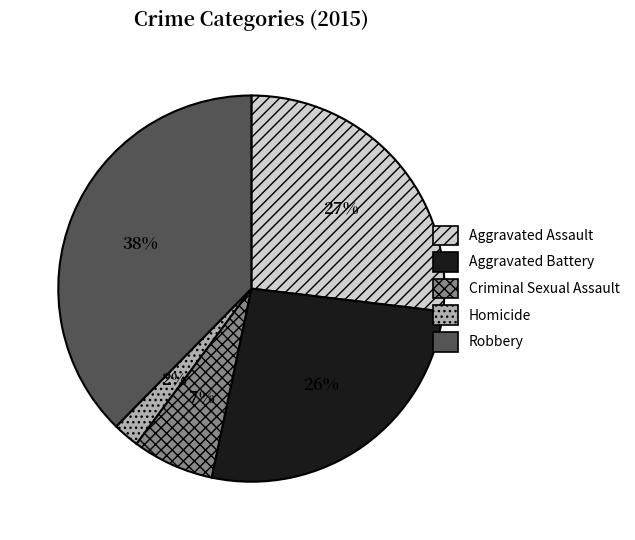

Which category has the smallest portion of the pie?

Homicide